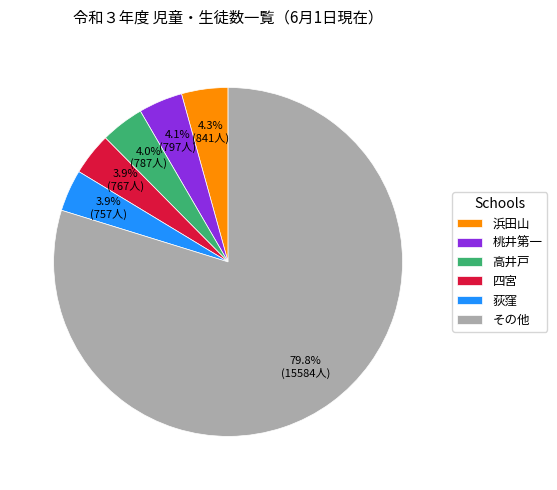

How much of the chart is everything except 荻窪?

96.1%